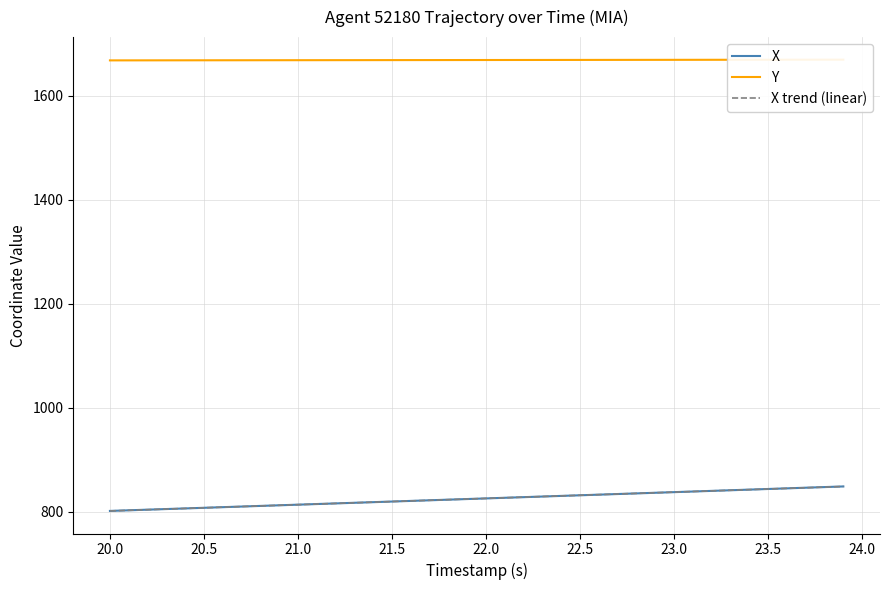

What is the highest value of the X series?

848.8